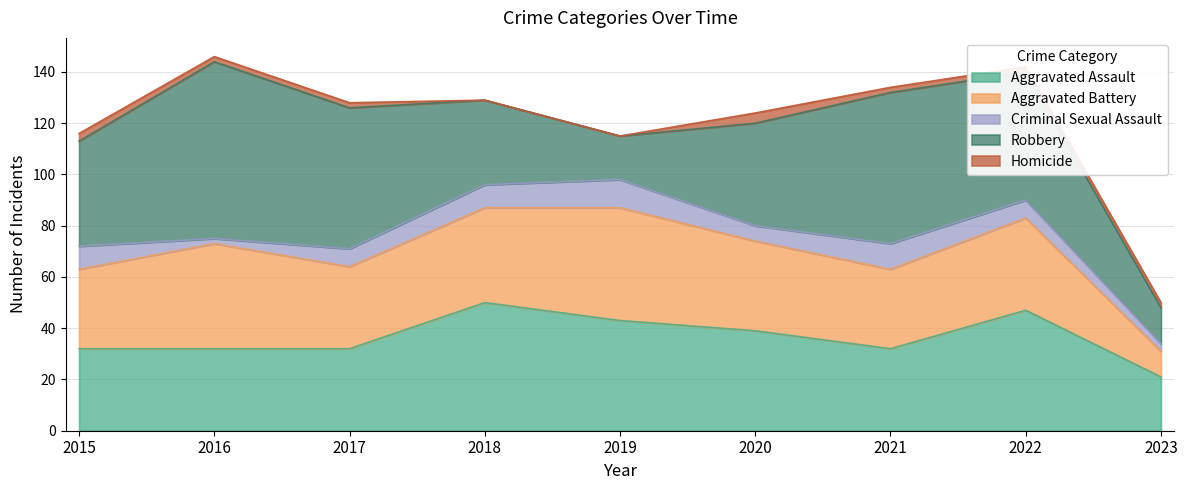

Which category has the highest value across all series?

2016